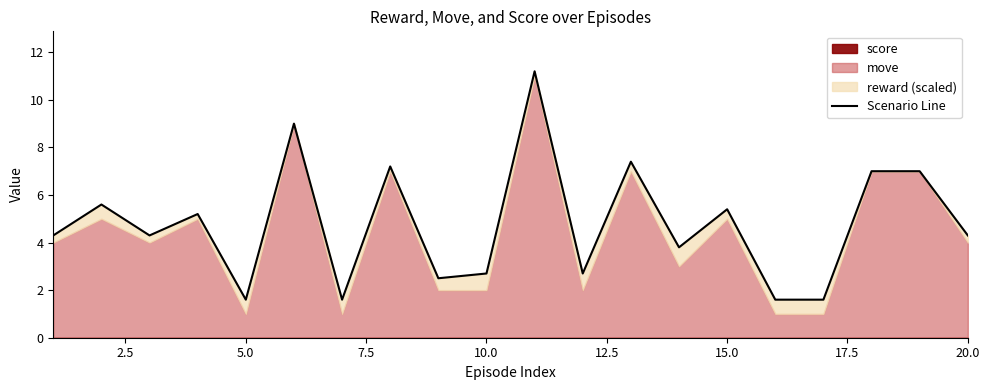

What is the difference between the maximum and second lowest values?

9.6